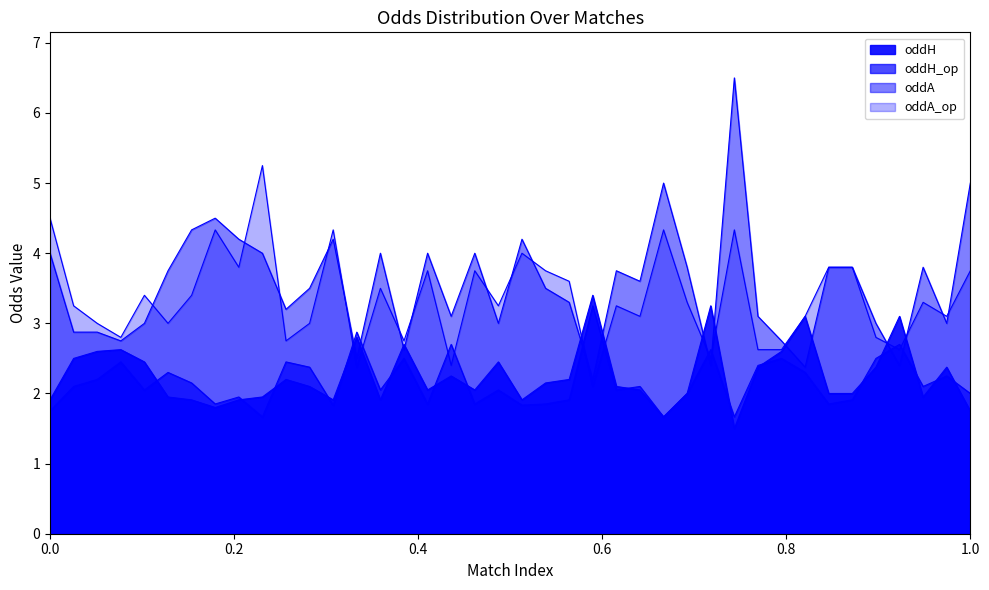

What is the lowest value of the oddA series?

2.2